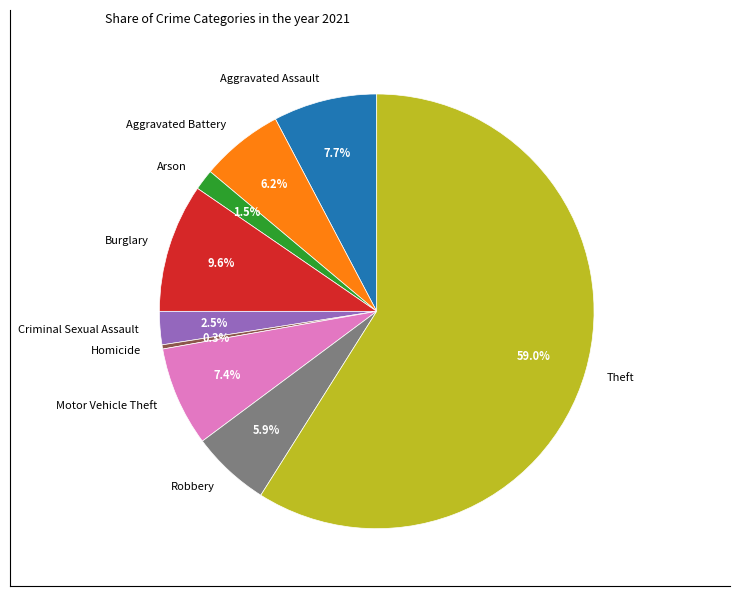

How many slices are in this pie chart?

9